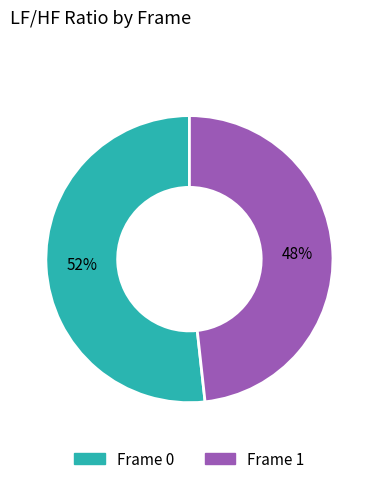

Which category has the smallest portion of the pie?

Frame 1